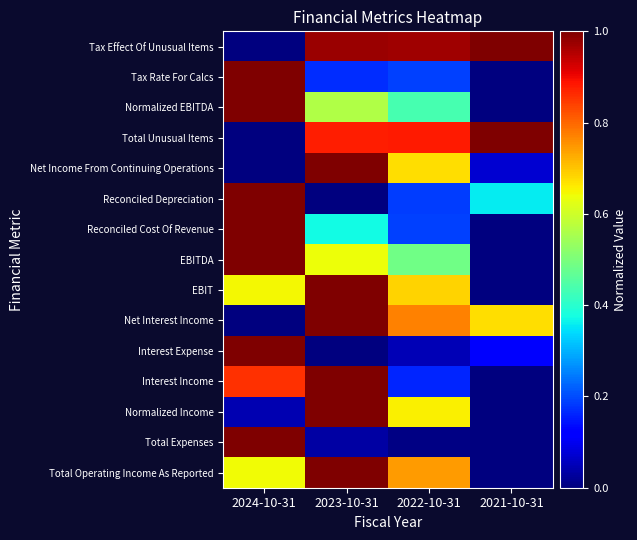

Reading right to left, transcribe all the data shown in this chart.

Tax Effect Of Unusual Items: 2021-10-31=1.0	2022-10-31=1.0	2023-10-31=1.0	2024-10-31=0.0
Tax Rate For Calcs: 2021-10-31=0.0	2022-10-31=0.2	2023-10-31=0.2	2024-10-31=1.0
Normalized EBITDA: 2021-10-31=0.0	2022-10-31=0.4	2023-10-31=0.6	2024-10-31=1.0
Total Unusual Items: 2021-10-31=1.0	2022-10-31=0.9	2023-10-31=0.9	2024-10-31=0.0
Net Income From Continuing Operations: 2021-10-31=0.1	2022-10-31=0.7	2023-10-31=1.0	2024-10-31=0.0
Reconciled Depreciation: 2021-10-31=0.4	2022-10-31=0.2	2023-10-31=0.0	2024-10-31=1.0
Reconciled Cost Of Revenue: 2021-10-31=0.0	2022-10-31=0.2	2023-10-31=0.4	2024-10-31=1.0
EBITDA: 2021-10-31=0.0	2022-10-31=0.5	2023-10-31=0.6	2024-10-31=1.0
EBIT: 2021-10-31=0.0	2022-10-31=0.7	2023-10-31=1.0	2024-10-31=0.6
Net Interest Income: 2021-10-31=0.7	2022-10-31=0.8	2023-10-31=1.0	2024-10-31=0.0
Interest Expense: 2021-10-31=0.1	2022-10-31=0.0	2023-10-31=0.0	2024-10-31=1.0
Interest Income: 2021-10-31=0.0	2022-10-31=0.2	2023-10-31=1.0	2024-10-31=0.9
Normalized Income: 2021-10-31=0.0	2022-10-31=0.7	2023-10-31=1.0	2024-10-31=0.0
Total Expenses: 2021-10-31=0.0	2022-10-31=0.0	2023-10-31=0.0	2024-10-31=1.0
Total Operating Income As Reported: 2021-10-31=0.0	2022-10-31=0.7	2023-10-31=1.0	2024-10-31=0.6